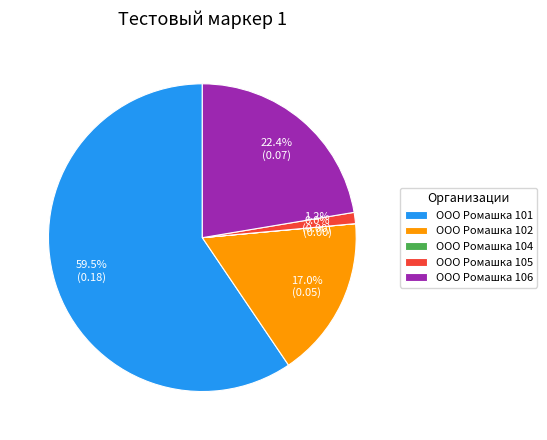

To the nearest percent, what is the combined percentage of ООО Ромашка 102 and ООО Ромашка 106?

39%